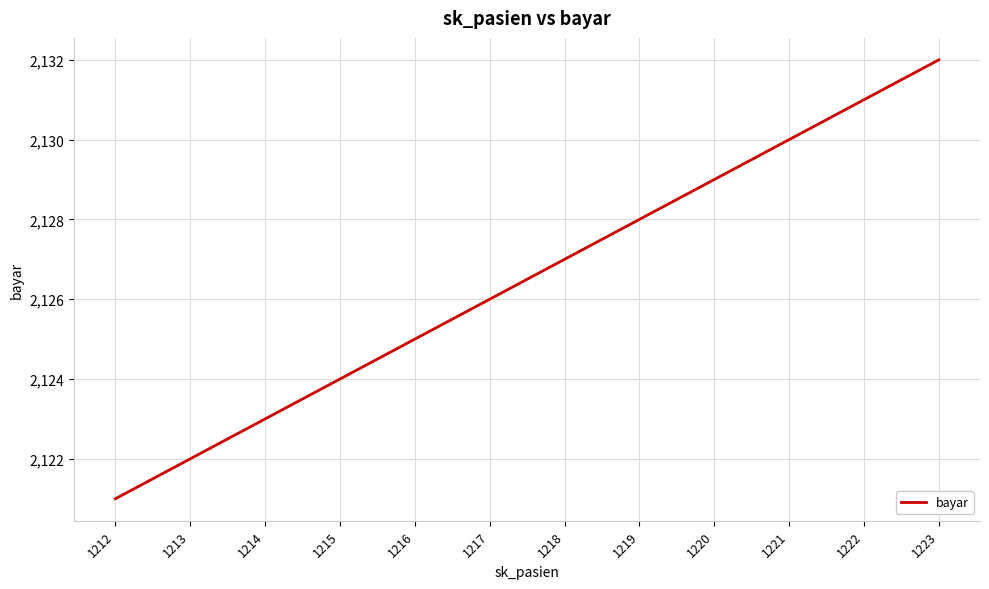

Count the number of data series in this chart.

1